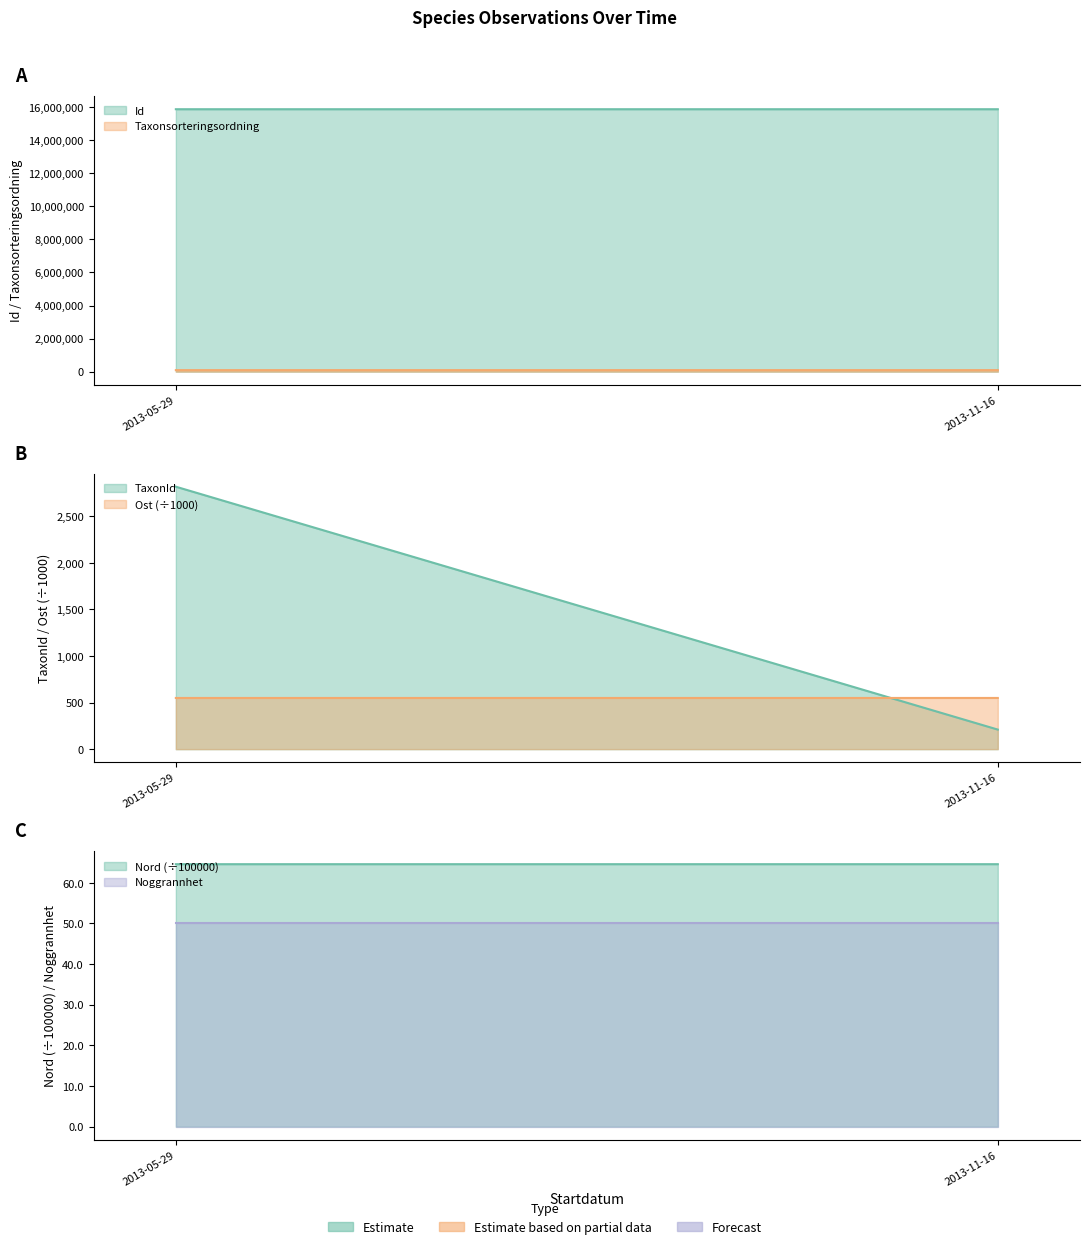

At 2013-05-29, list the series in order from largest to smallest.

Id, Nord, Ost, Taxonsorteringsordning, TaxonId, Noggrannhet